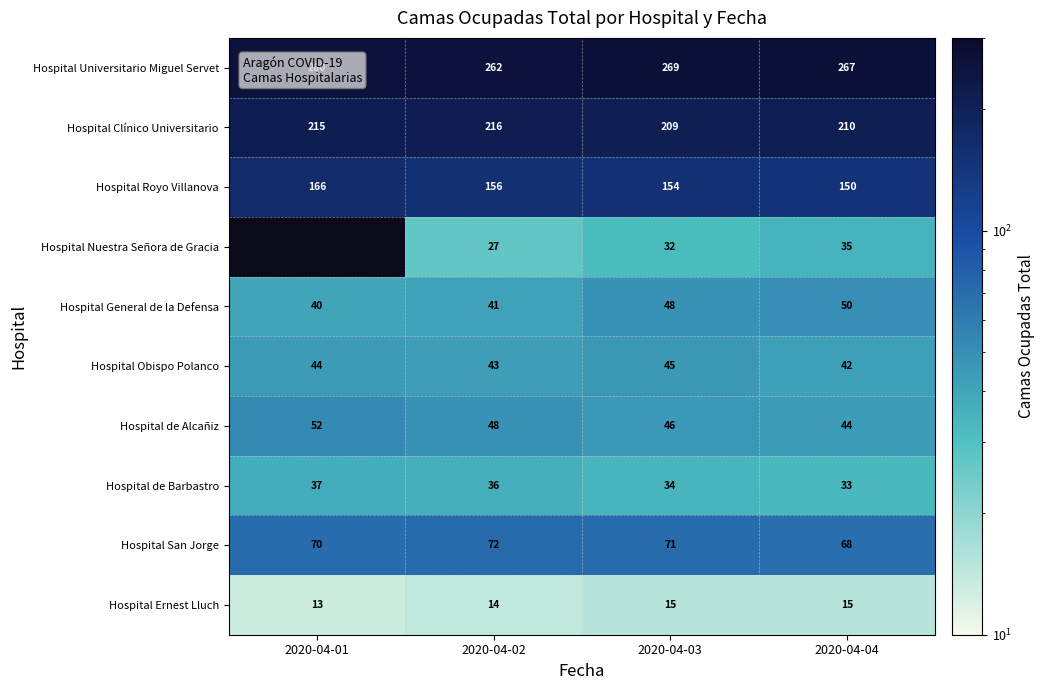

The Hospital de Alcañiz series shows 78 at 2020-04-03. True or false?

False